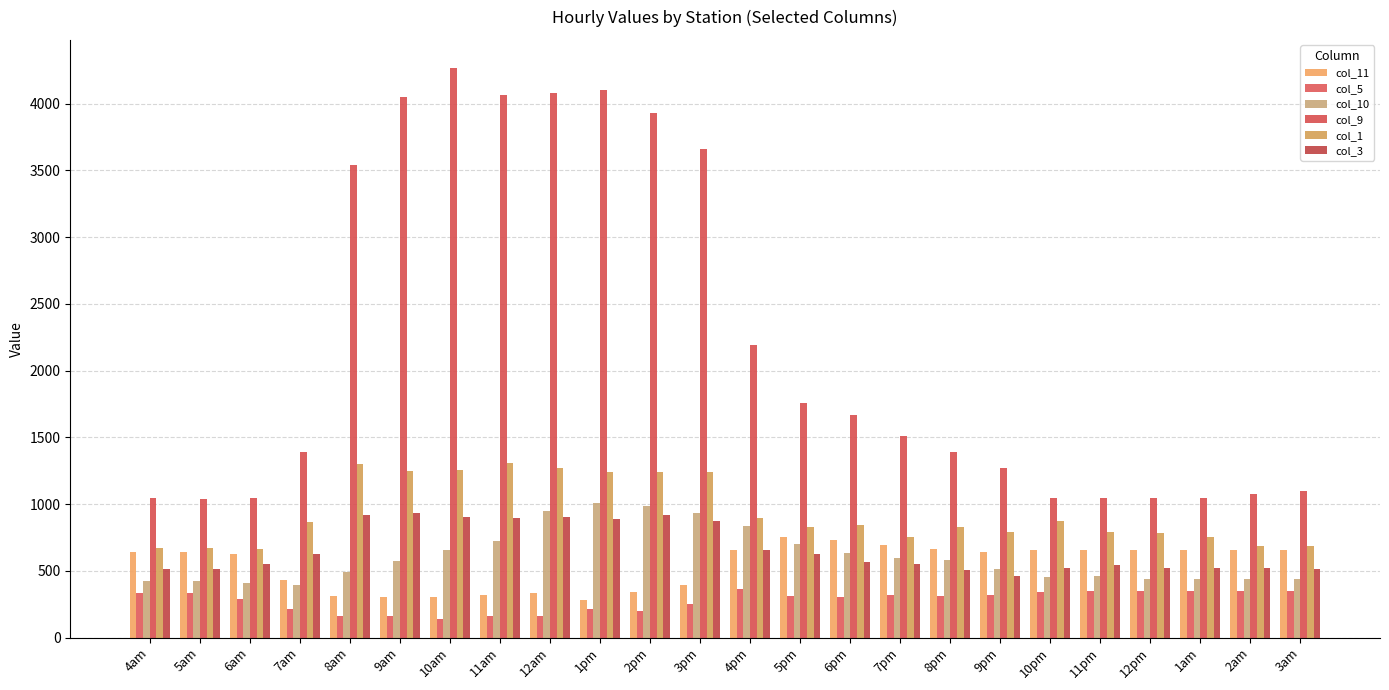

Reading left to right, list all the values displayed in this chart.

col_11: 4am=643.8	5am=643.8	6am=623.7	7am=432.6	8am=311.9	9am=301.8	10am=301.8	11am=321.9	12am=332.0	1pm=281.7	2pm=342.0	3pm=392.3	4pm=653.9	5pm=754.5	6pm=734.4	7pm=694.1	8pm=664.0	9pm=643.8	10pm=653.9	11pm=653.9	12pm=653.9	1am=653.9	2am=653.9	3am=653.9
col_5: 4am=332.0	5am=332.0	6am=291.7	7am=211.3	8am=161.0	9am=161.0	10am=140.8	11am=161.0	12am=161.0	1pm=211.3	2pm=201.2	3pm=251.5	4pm=362.2	5pm=311.9	6pm=301.8	7pm=321.9	8pm=311.9	9pm=321.9	10pm=342.0	11pm=352.1	12pm=352.1	1am=352.1	2am=352.1	3am=352.1
col_10: 4am=422.5	5am=422.5	6am=412.5	7am=392.3	8am=492.9	9am=573.4	10am=653.9	11am=724.3	12am=945.6	1pm=1006.0	2pm=985.9	3pm=935.6	4pm=835.0	5pm=704.2	6pm=633.8	7pm=593.5	8pm=583.5	9pm=513.1	10pm=452.7	11pm=462.8	12pm=442.6	1am=442.6	2am=442.6	3am=442.6
col_9: 4am=1046.2	5am=1036.2	6am=1046.2	7am=1388.3	8am=3541.1	9am=4054.2	10am=4265.4	11am=4064.2	12am=4084.4	1pm=4104.5	2pm=3933.5	3pm=3661.8	4pm=2193.1	5pm=1760.5	6pm=1670.0	7pm=1509.0	8pm=1388.3	9pm=1267.6	10pm=1046.2	11pm=1046.2	12pm=1046.2	1am=1046.2	2am=1076.4	3am=1096.5
col_1: 4am=674.0	5am=674.0	6am=664.0	7am=865.2	8am=1297.7	9am=1247.4	10am=1257.5	11am=1307.8	12am=1267.6	1pm=1237.4	2pm=1237.4	3pm=1237.4	4pm=895.3	5pm=824.9	6pm=845.0	7pm=754.5	8pm=824.9	9pm=794.7	10pm=875.2	11pm=794.7	12pm=784.7	1am=754.5	2am=684.1	3am=684.1
col_3: 4am=513.1	5am=513.1	6am=553.3	7am=623.7	8am=915.5	9am=935.6	10am=905.4	11am=895.3	12am=905.4	1pm=885.3	2pm=915.5	3pm=875.2	4pm=653.9	5pm=623.7	6pm=563.4	7pm=553.3	8pm=503.0	9pm=462.8	10pm=523.1	11pm=543.2	12pm=523.1	1am=523.1	2am=523.1	3am=513.1